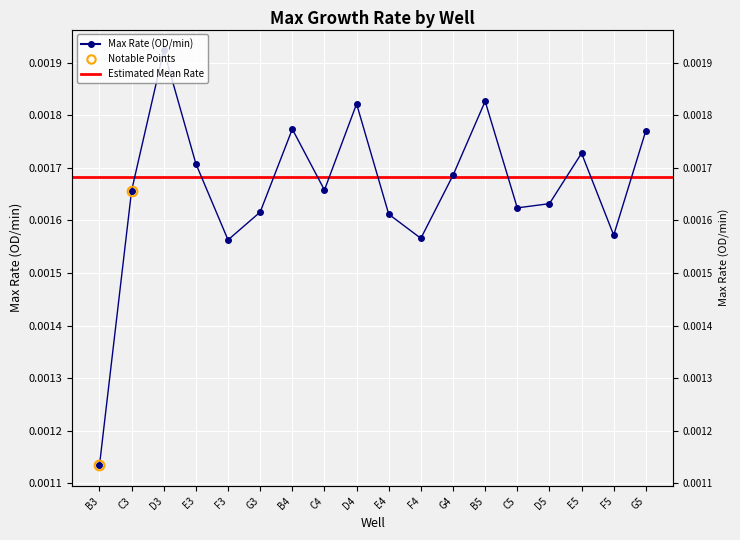

How many interior local peaks (higher than both neighbors) does the data have?

5